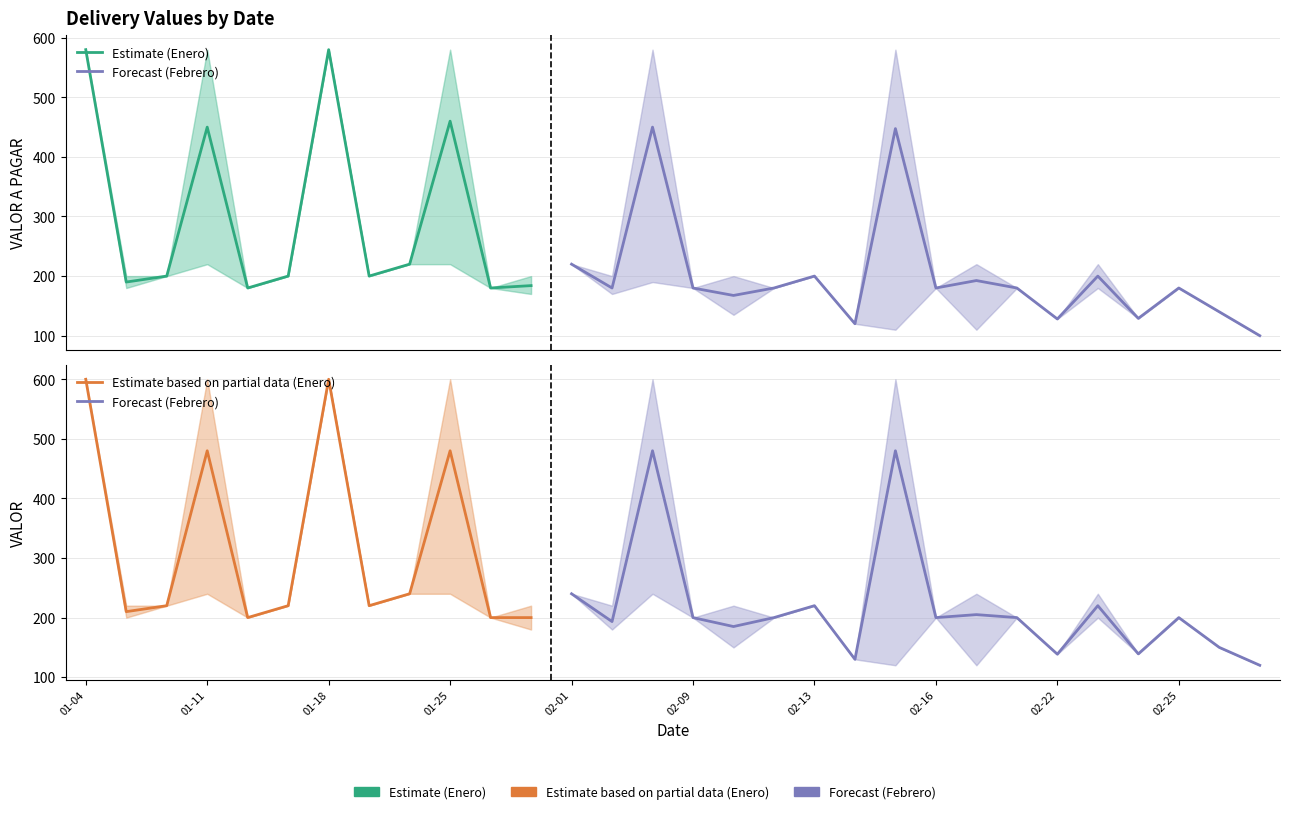

Is this an area chart (filled region under the line)?

No